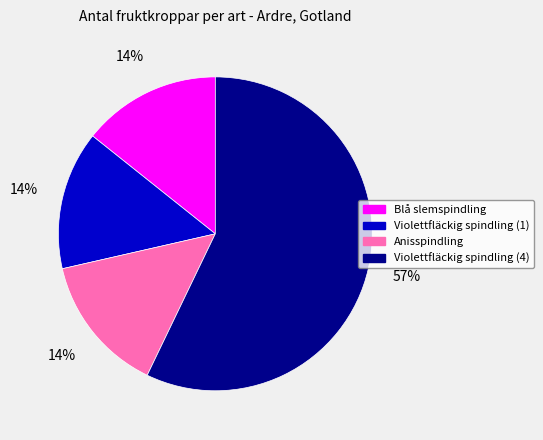

To the nearest percent, what is the difference between the largest and smallest slice percentages?

43%